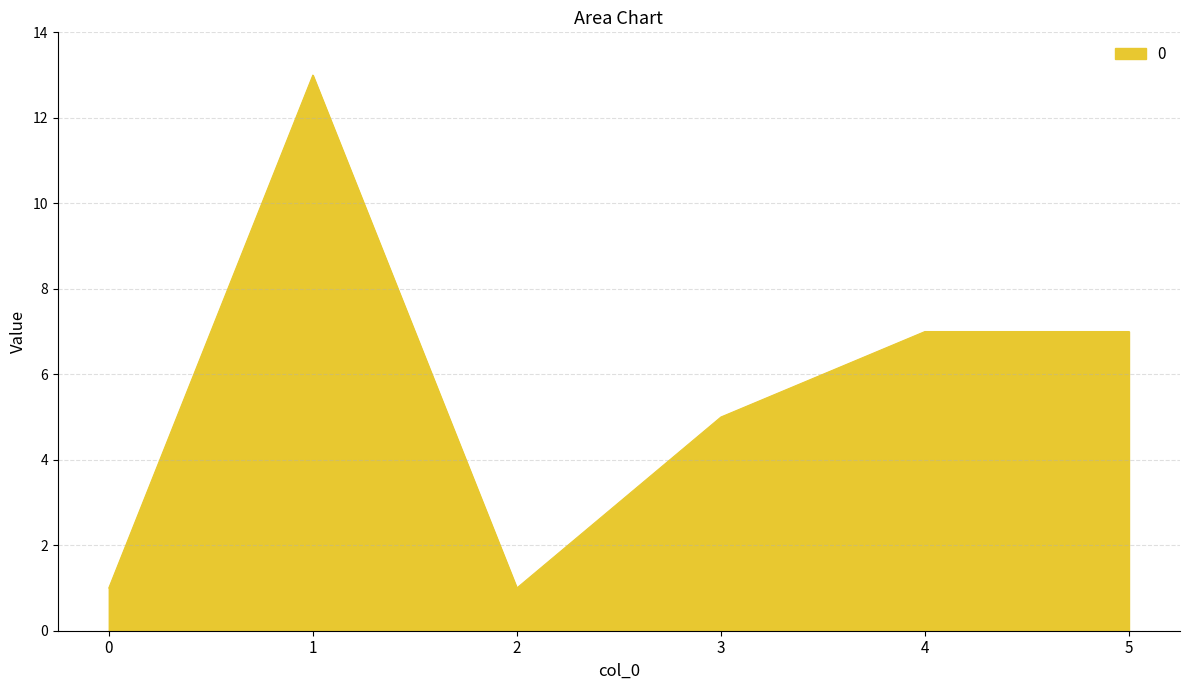

Between 2 and 4, which is larger?

4